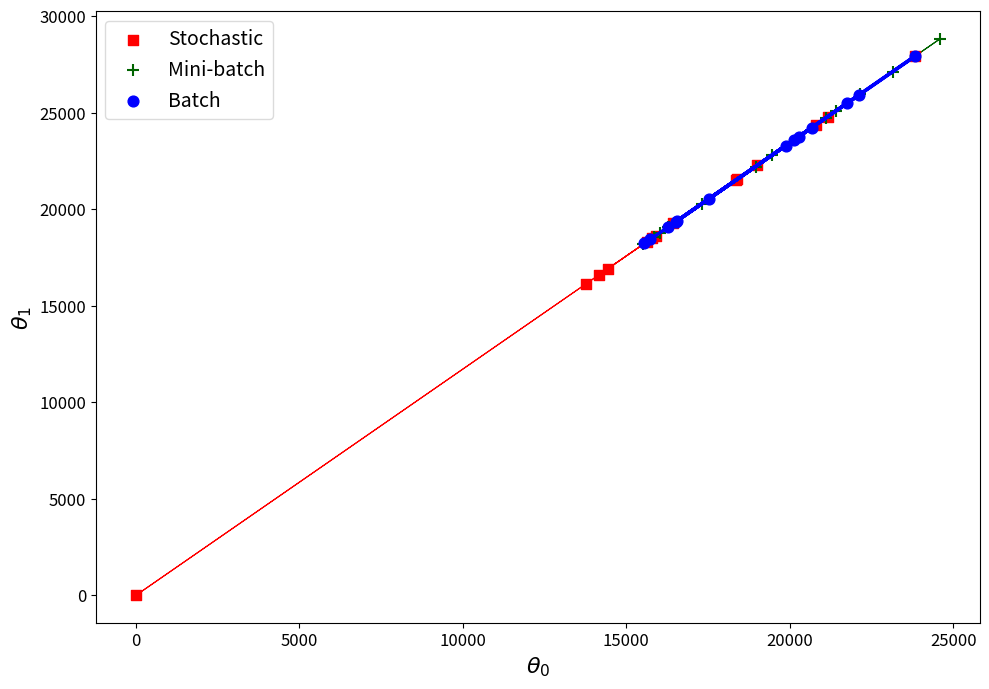

What are all the series names shown in the legend?

Stochastic, Mini-batch, Batch